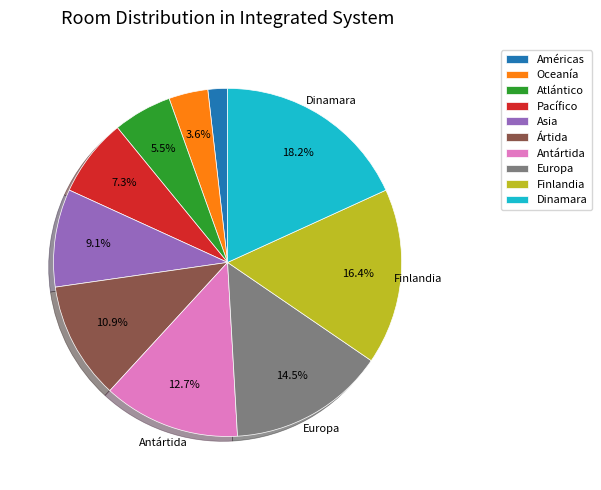

Is it true that Antártida is 6% of the pie?

False